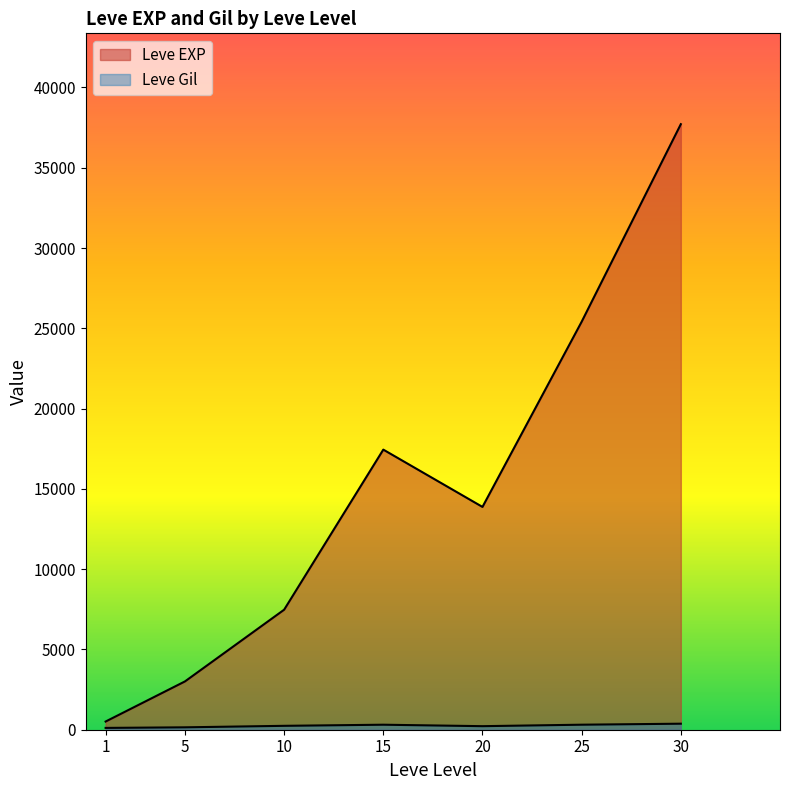

Does the chart have visible grid lines?

No